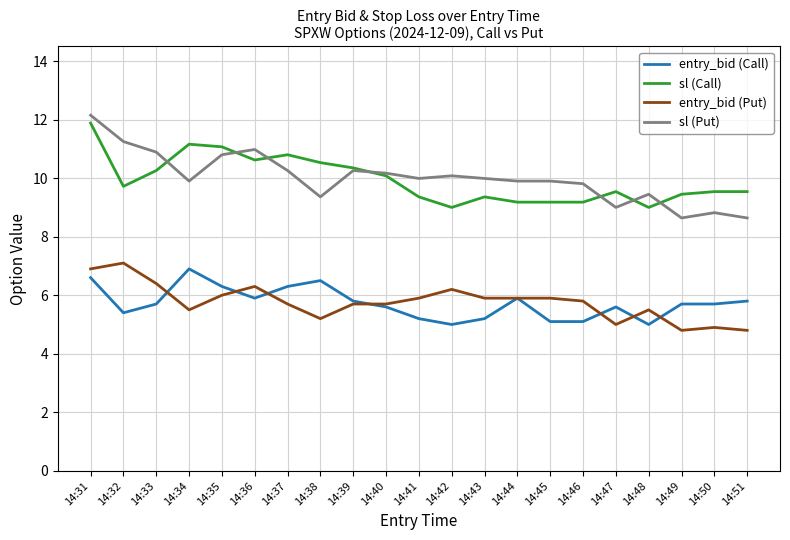

True or false: sl (Call) and entry_bid (Put) intersect in this chart.

False